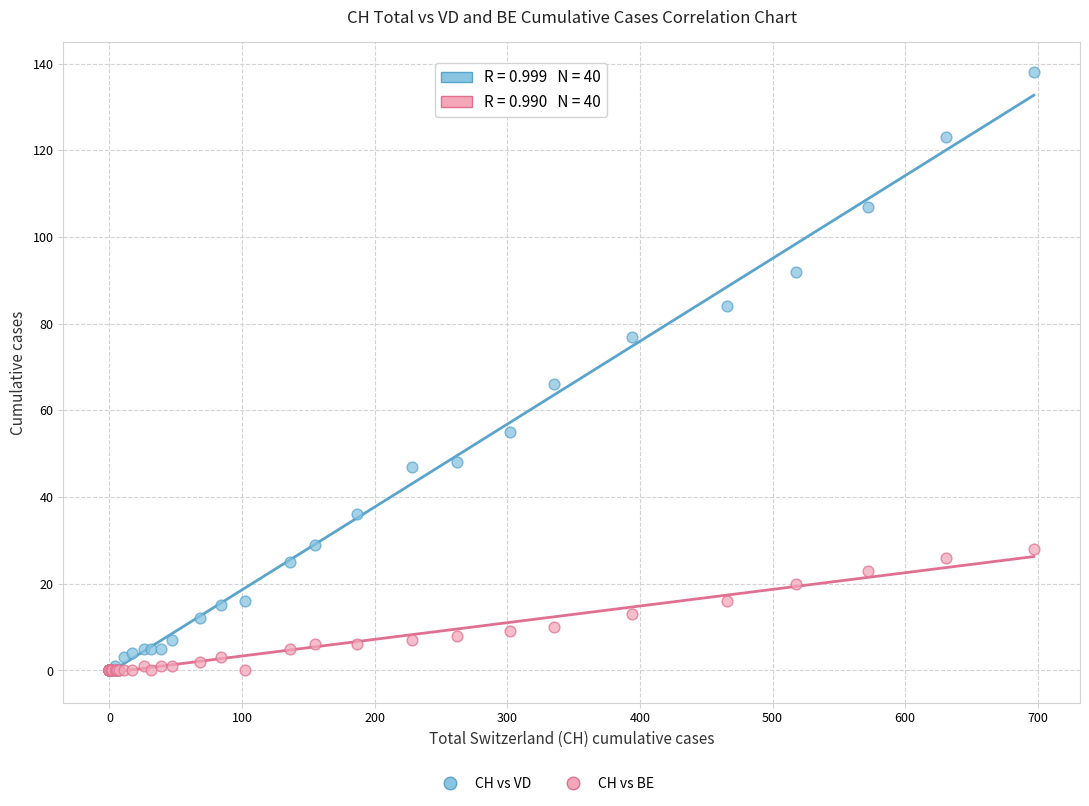

In the CH vs VD series, what Y value is closest to 69?

66